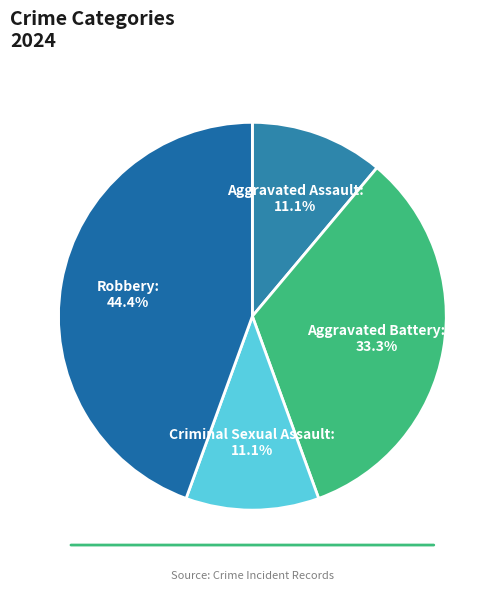

How many segments does this pie chart have?

4